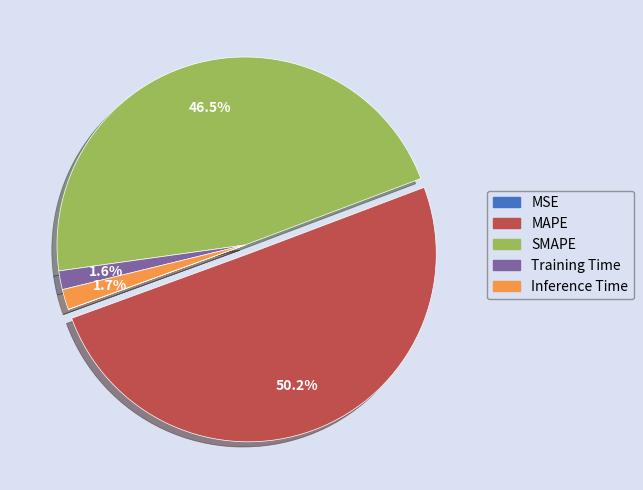

Which slice represents more than half of the pie?

MAPE